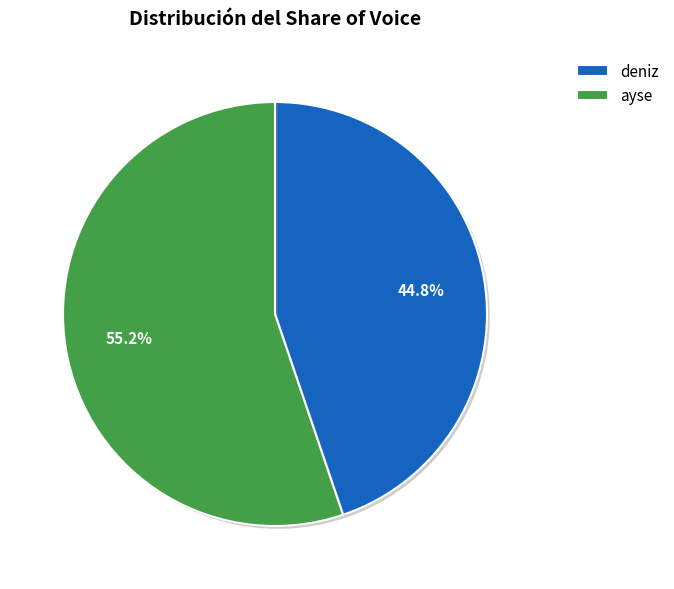

What is the largest slice in the pie chart?

ayse